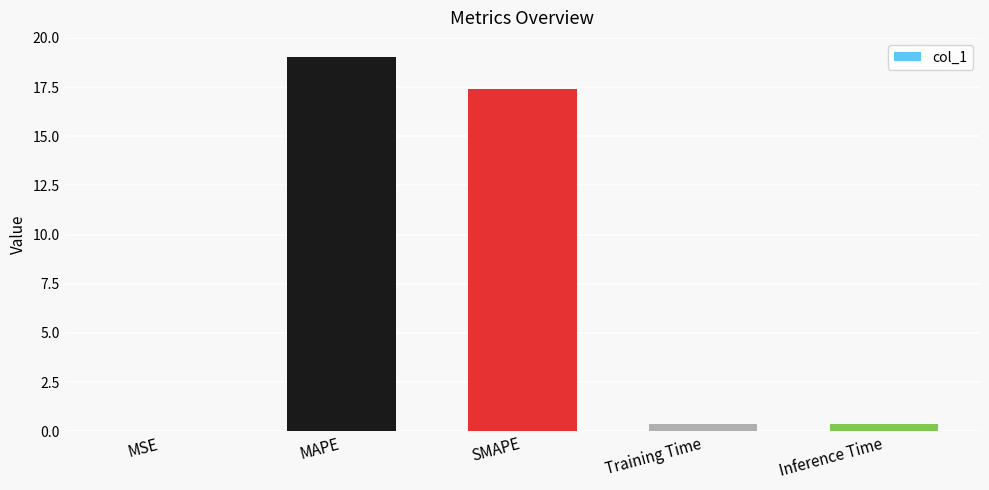

Between MSE and SMAPE, which is larger?

SMAPE